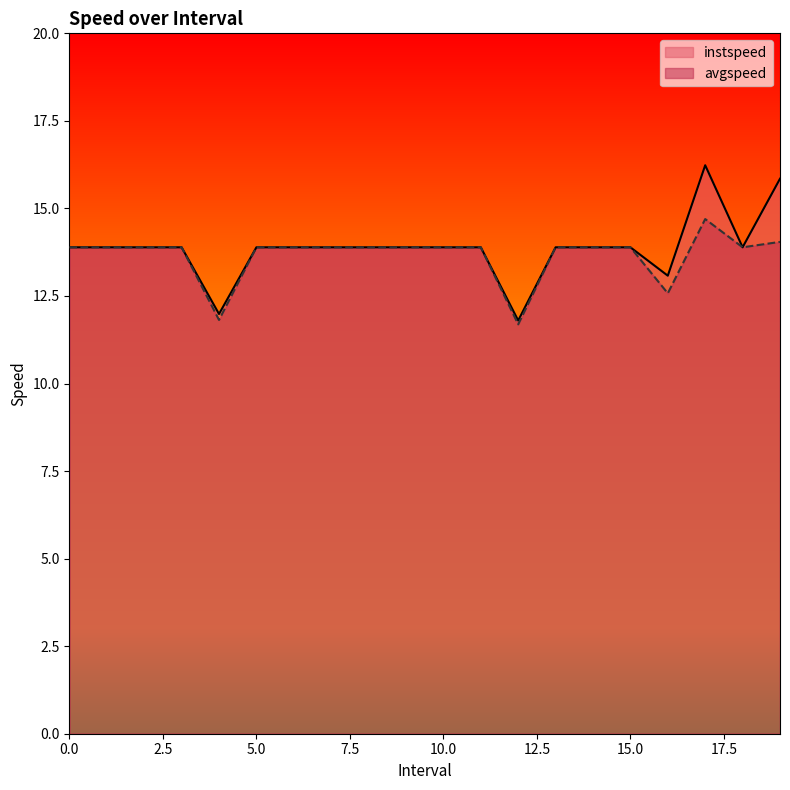

Read the avgspeed value at 5.0.

13.9